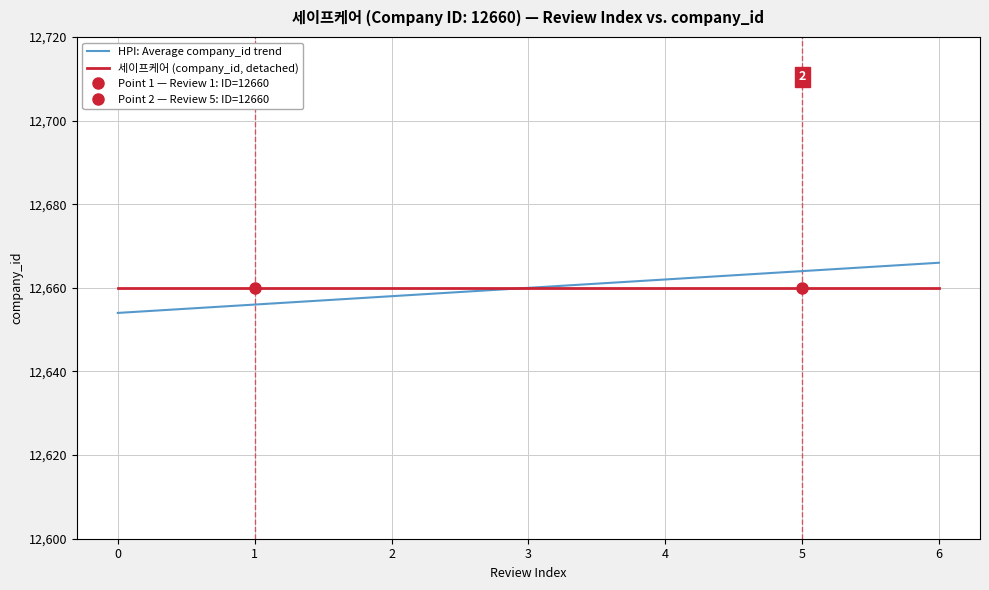

Between 0 and 5, which is larger?

5